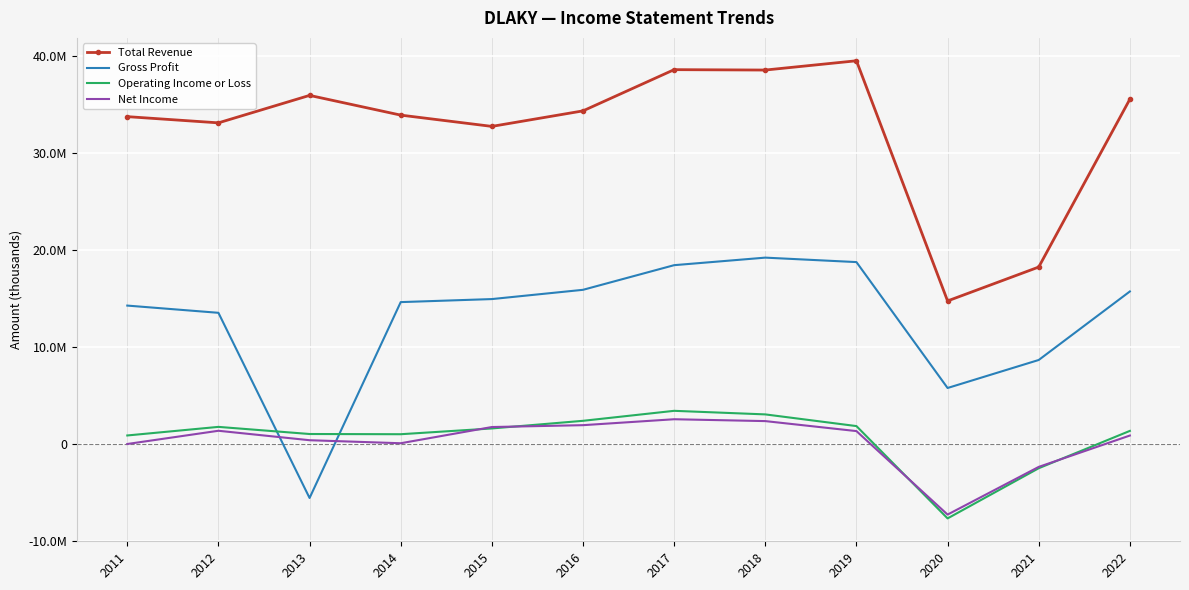

True or false: Net Income has more than 1 points higher than both neighbors.

True